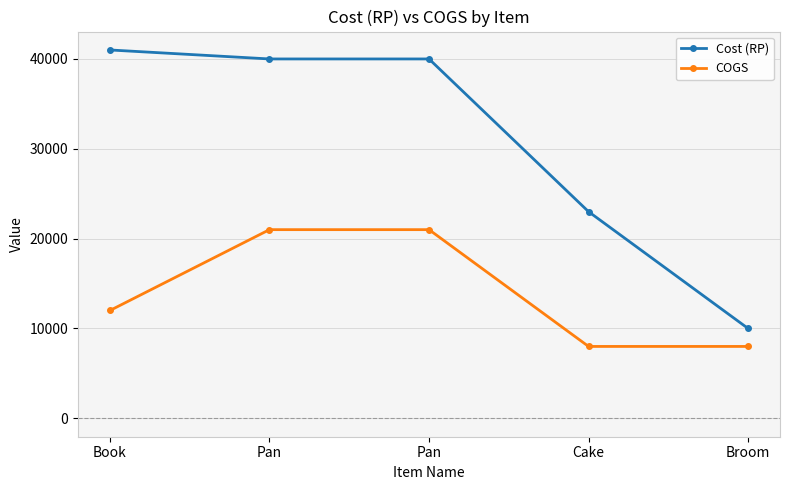

How many lines are shown in the chart?

2